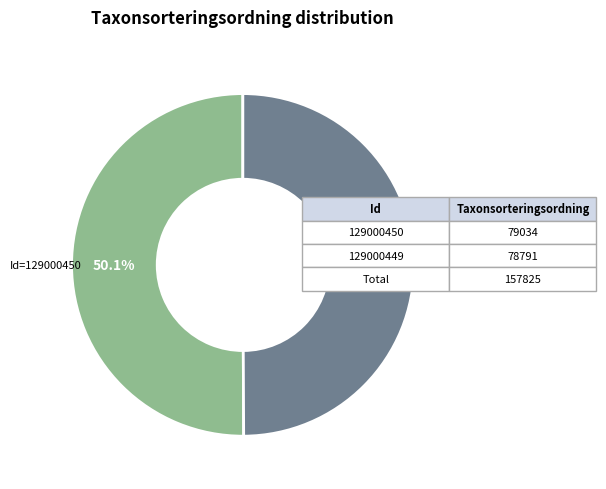

Count the number of slices in the pie.

2